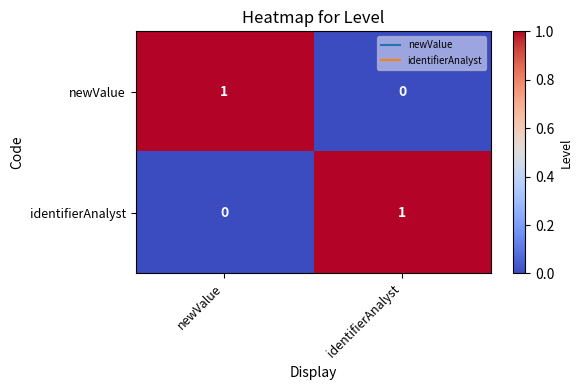

How many categories are shown in the chart?

2